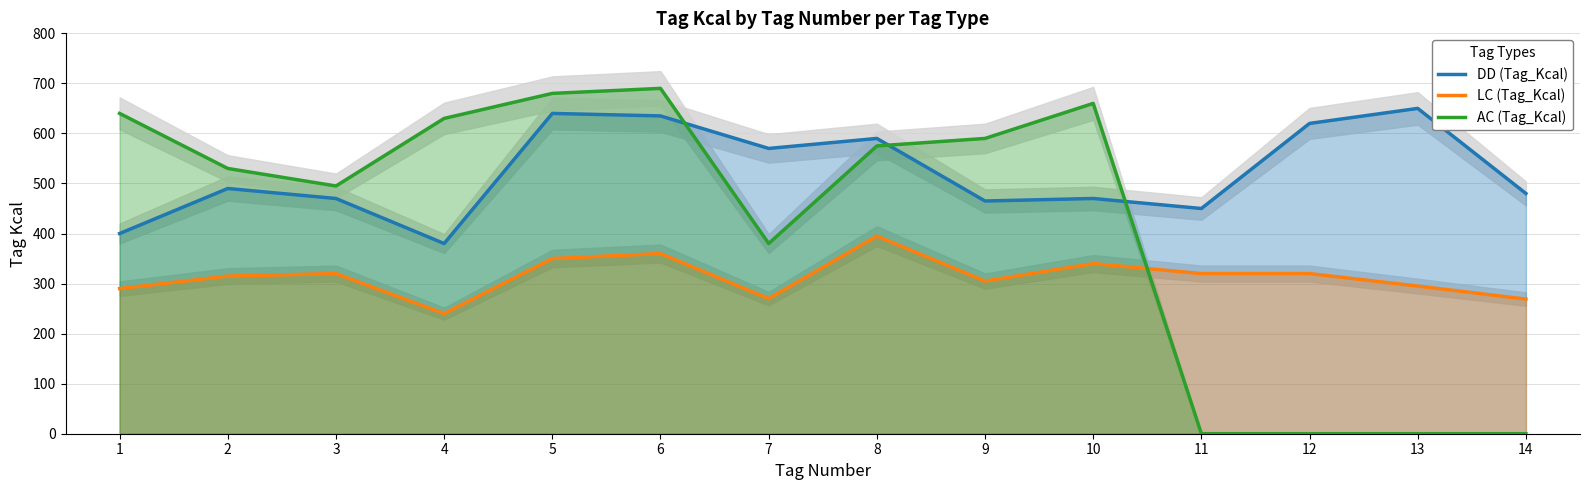

Is the value of AC (Tag_Kcal) at 2 greater than the value of DD (Tag_Kcal) at 9?

Yes